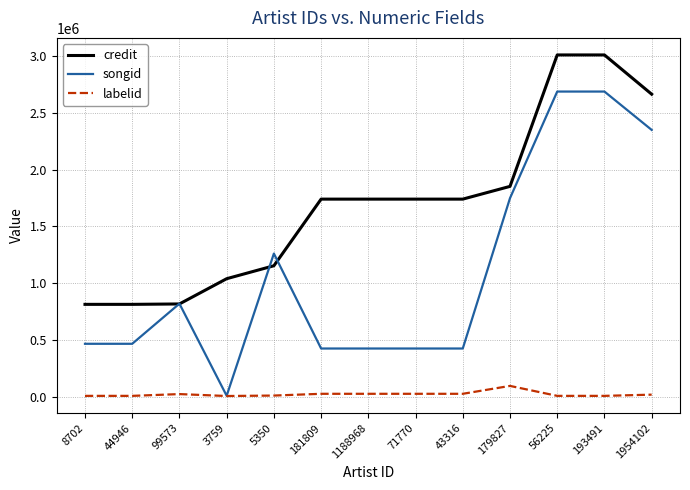

Between 44946 and 1954102, which series saw the biggest shift?

songid